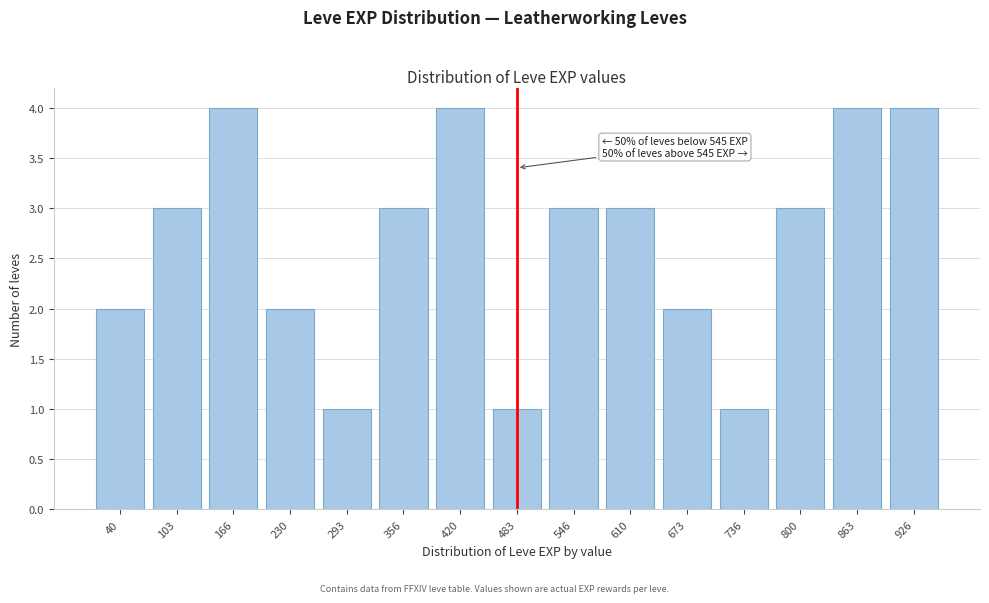

Reading left to right, transcribe all the data shown in this chart.

40=2	103=3	166=4	230=2	293=1	356=3	420=4	483=1	546=3	610=3	673=2	736=1	800=3	863=4	926=4